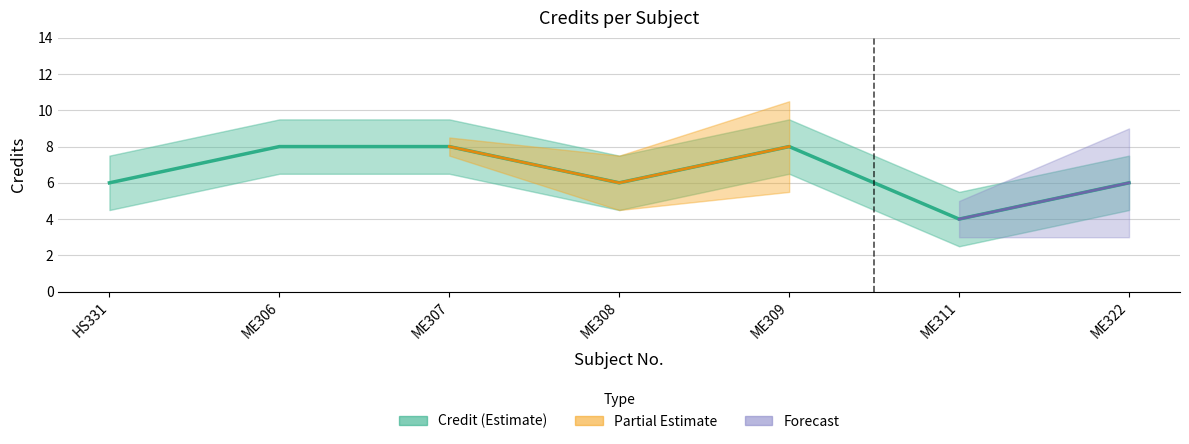

Does the chart display data point markers on the line(s)?

No